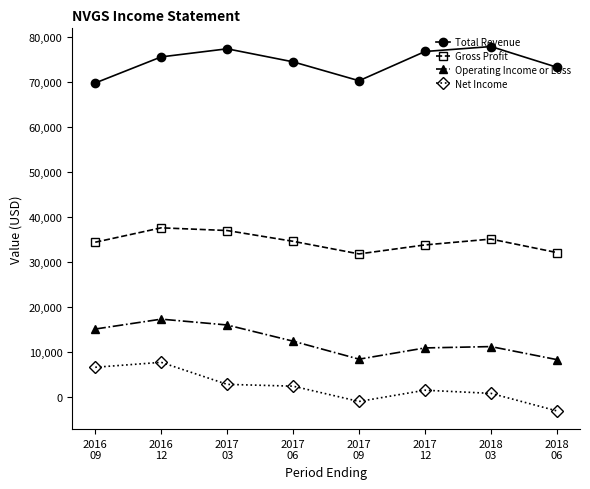

Which series has the widest spread of values?

Net Income